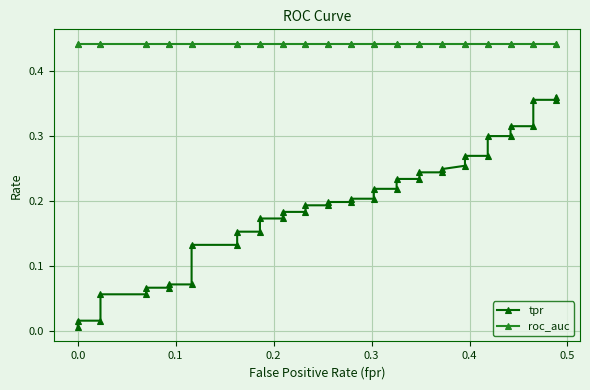

True or false: roc_auc has more than 2 points higher than both neighbors.

False